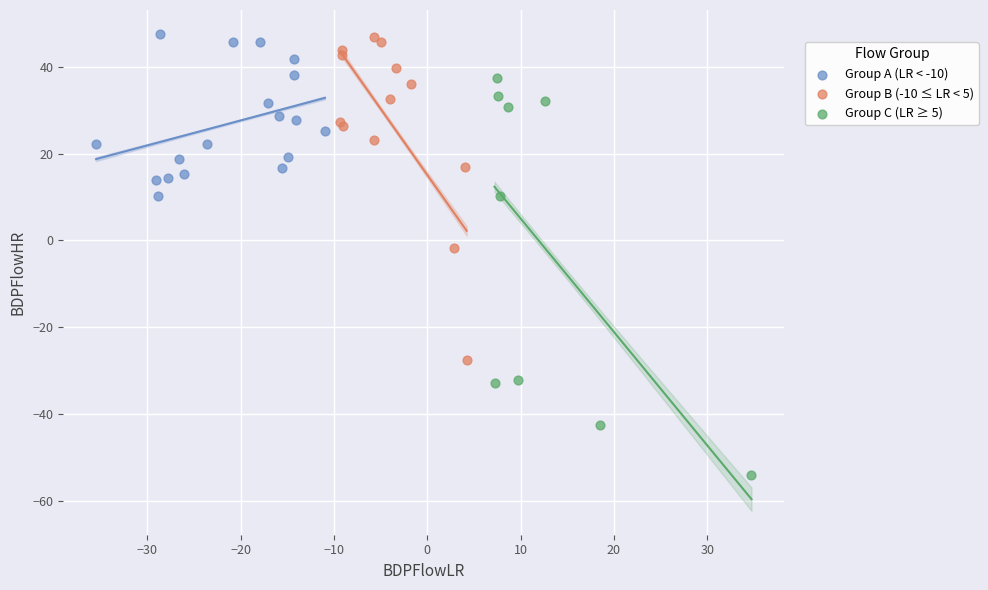

What are all the series names shown in the legend?

Group A (LR < -10), Group B (-10 ≤ LR < 5), Group C (LR ≥ 5)